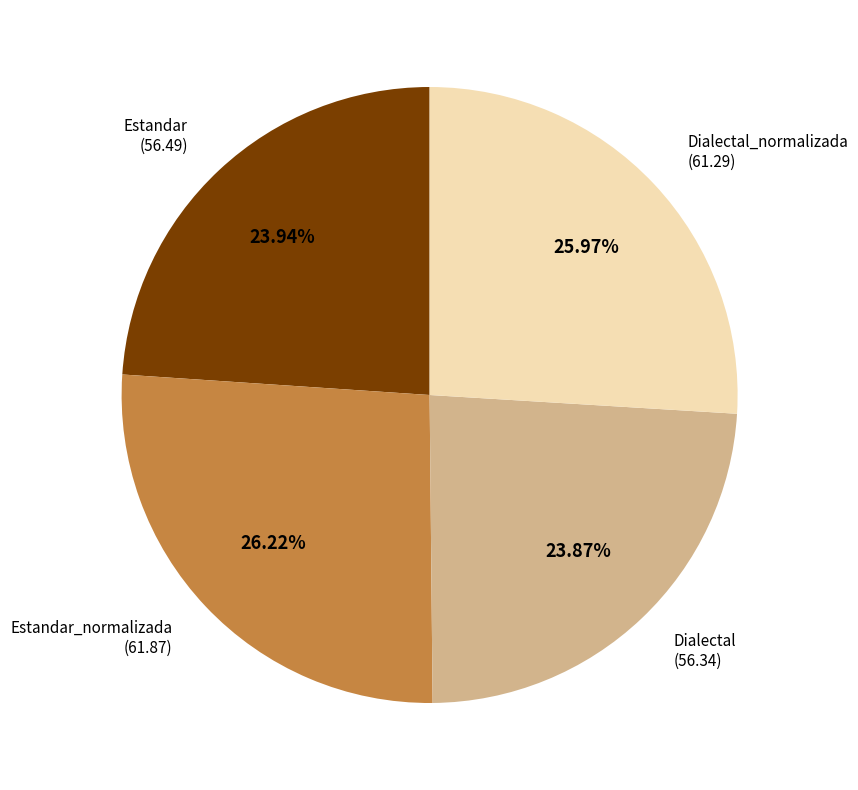

Is there any slice that represents more than half of the pie?

No